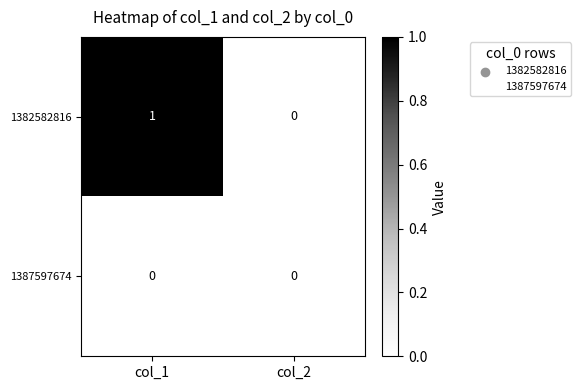

Reading left to right, list all the values displayed in this chart.

1382582816: 1	0
1387597674: 0	0